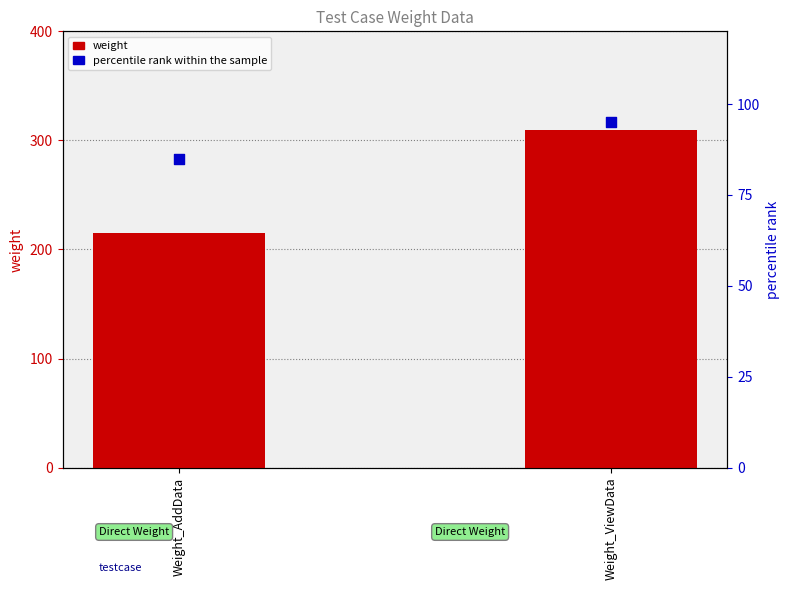

Which series contains the highest Y value?

weight